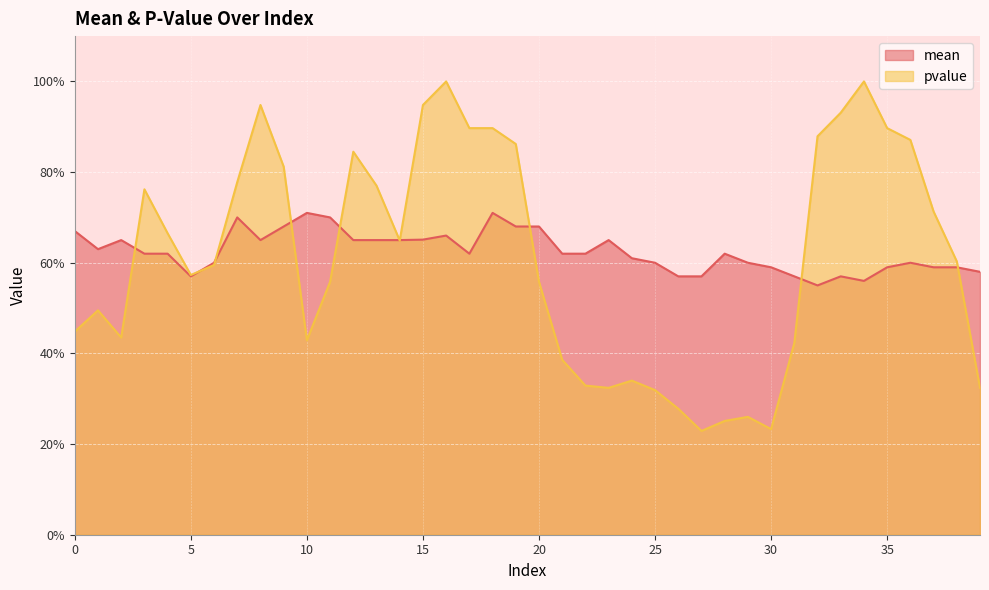

At 15, list the series in order from largest to smallest.

pvalue, mean